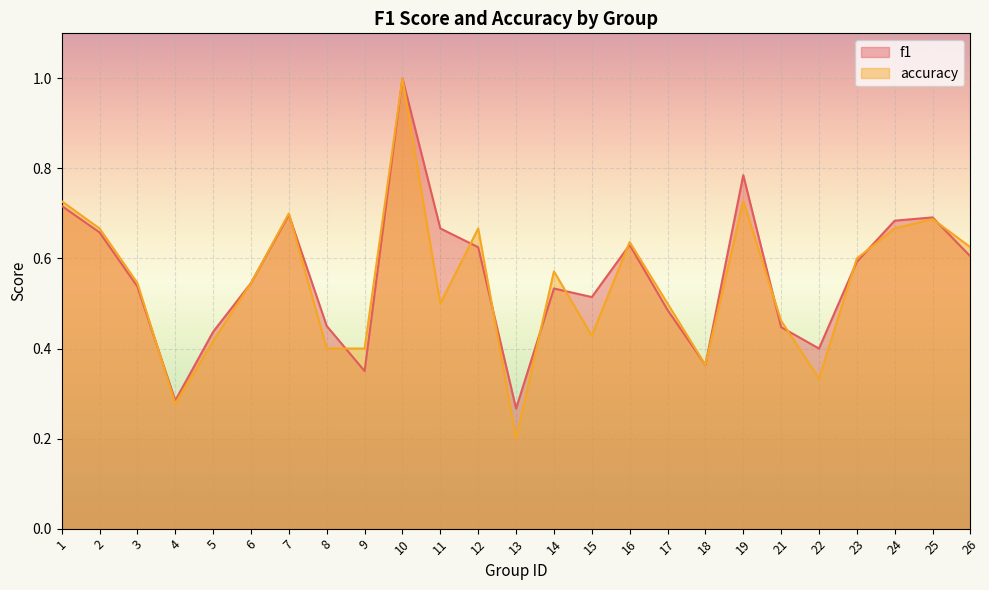

What is the minimum value shown in the chart?

0.2